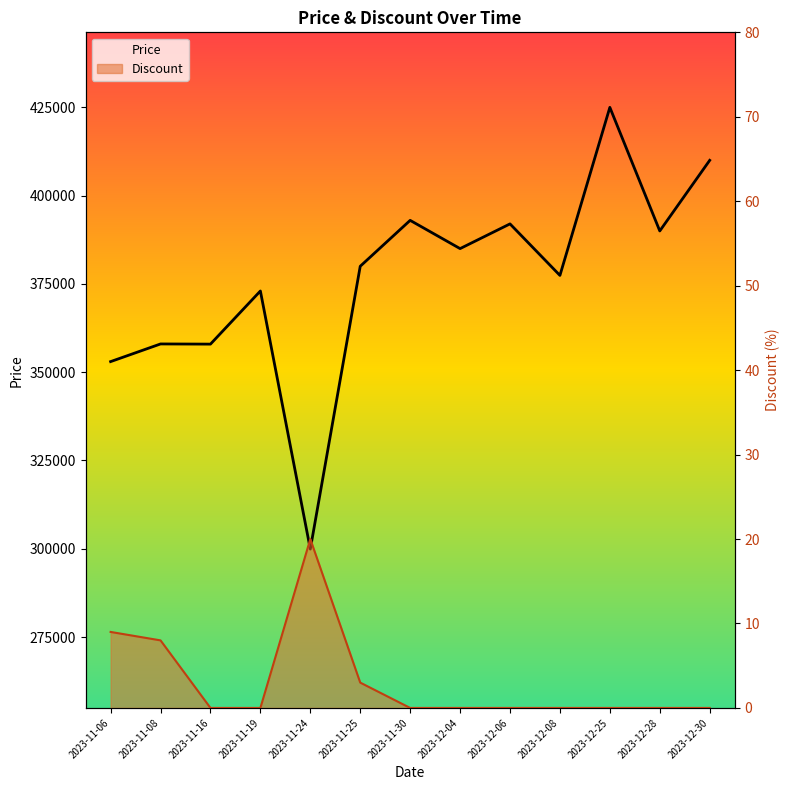

True or false: Discount has more than 0 interior local peaks.

True